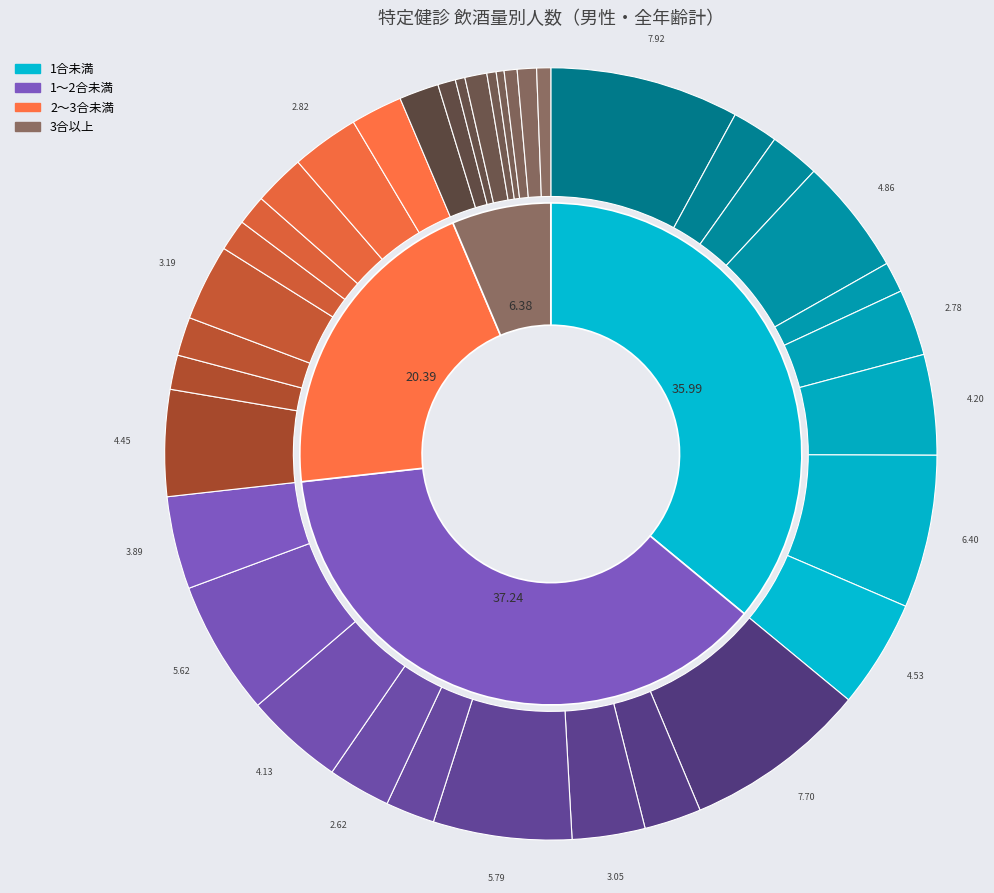

Do 青森県 and 栃木県 together represent more than half of the pie?

No